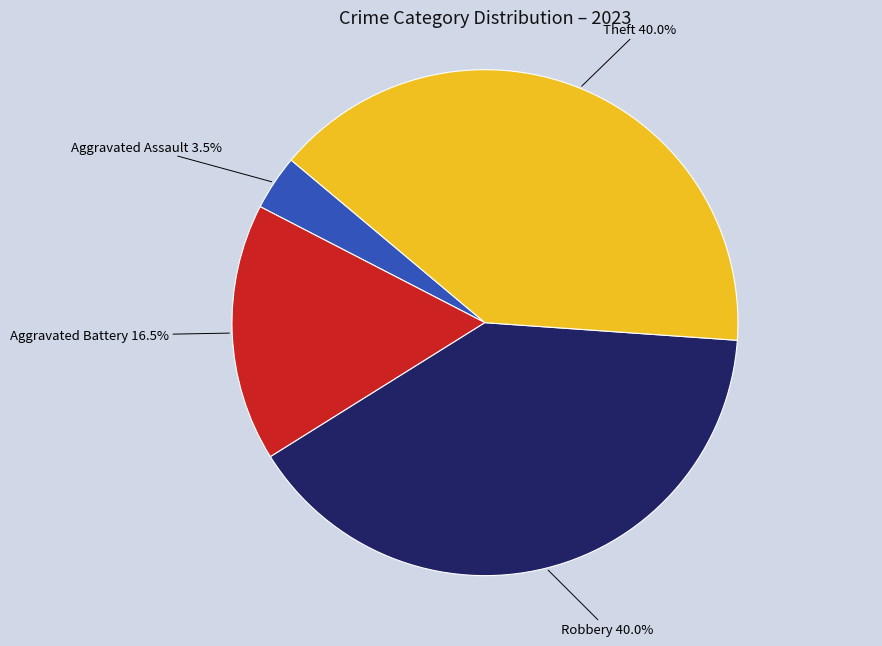

Is there a majority slice in this chart?

No